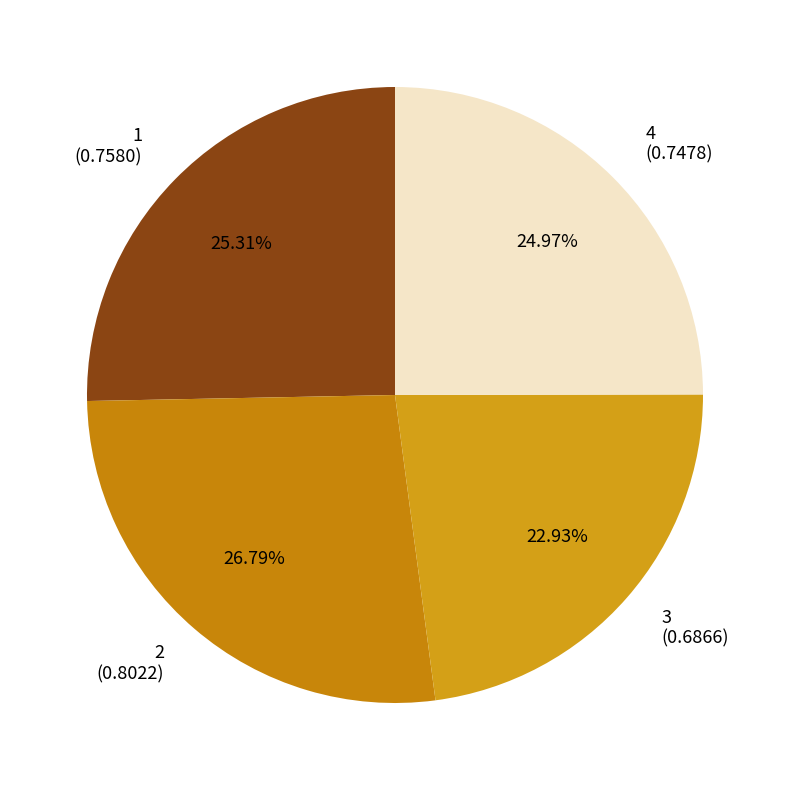

Which category has the biggest portion of the pie?

2